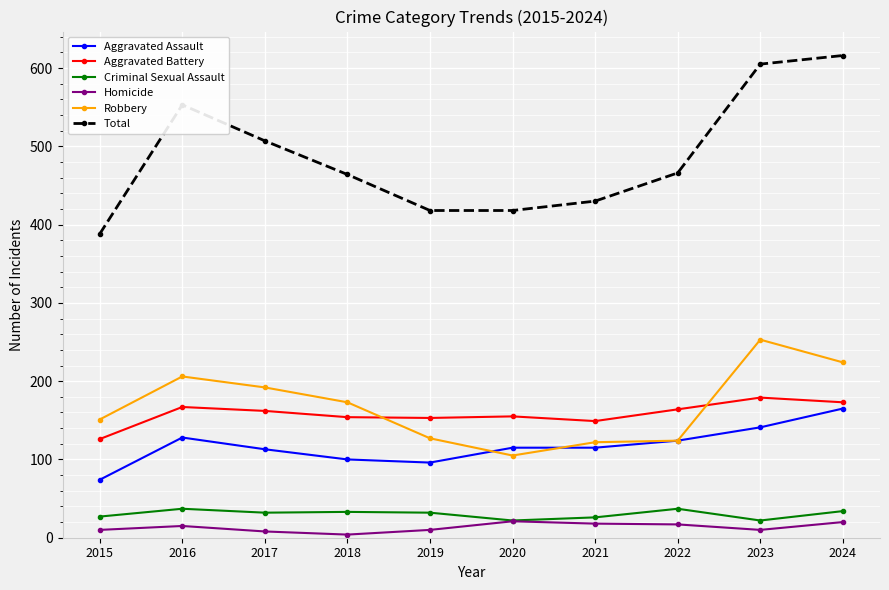

The value of Aggravated Assault at 2024 is 165. True or false?

True